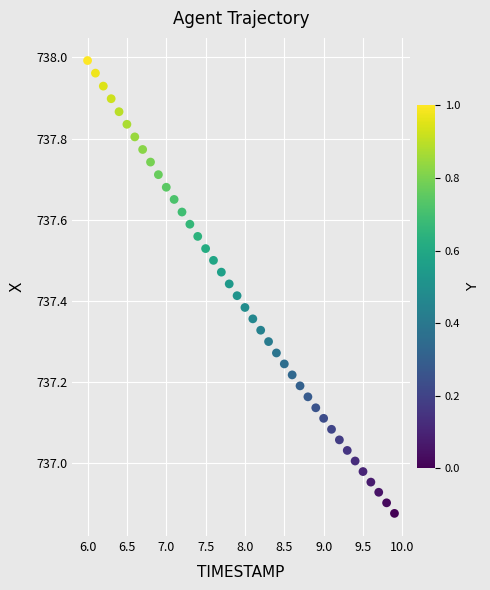

What is the range of Y values (max minus min)?

1.1